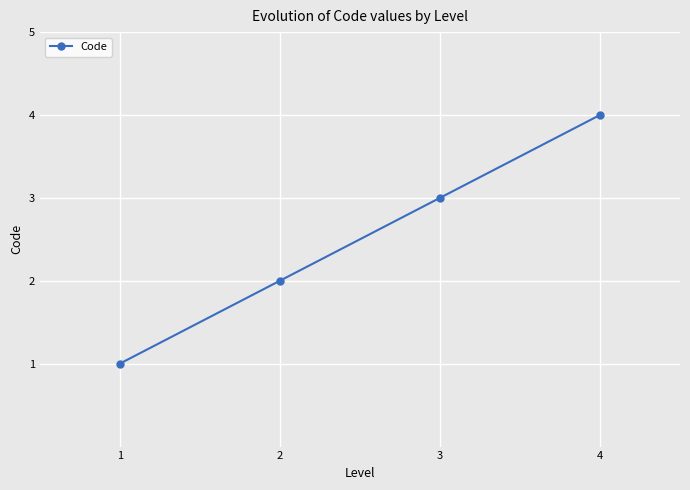

Between 1 and 4, which is larger?

4